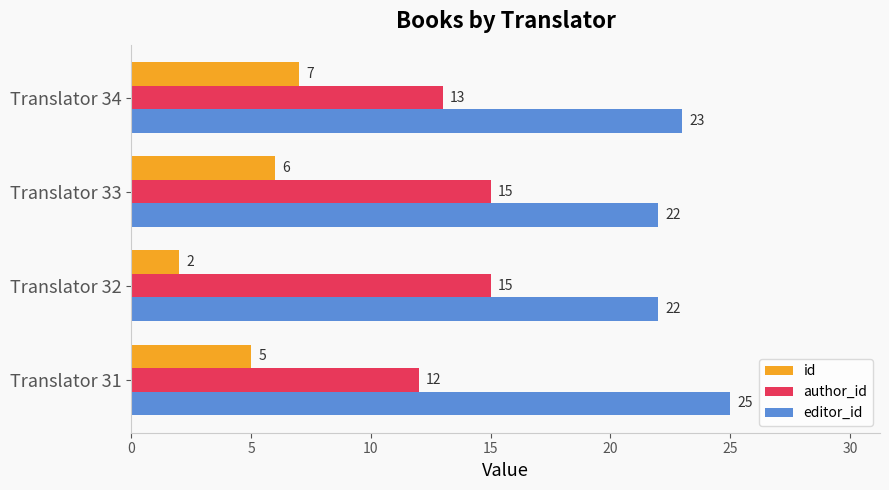

What is the difference between the id values at Translator 32 and Translator 34?

5